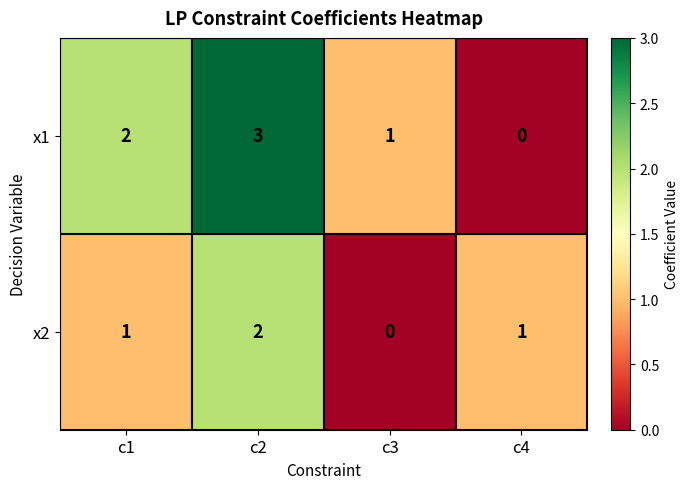

Count the number of data series in this chart.

2